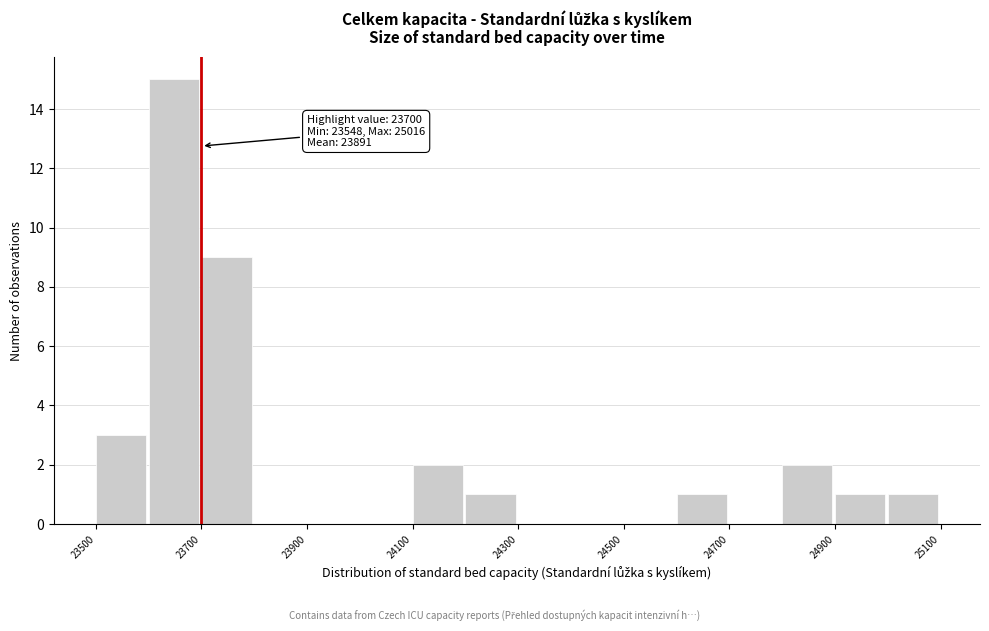

Which range on the x-axis has the tallest bar?

23600 to 23700